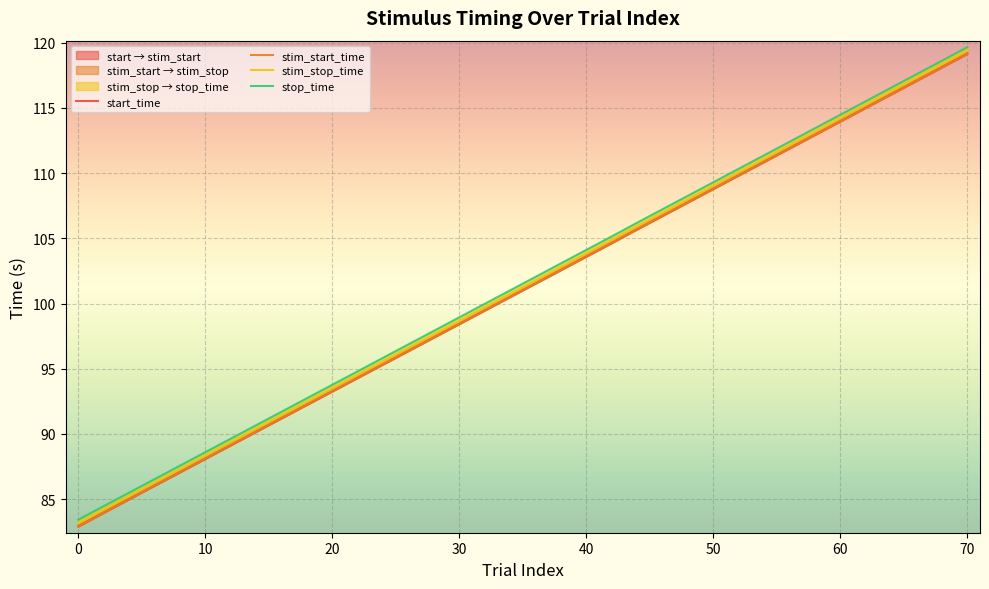

At which category is the sum across all series the highest?

70